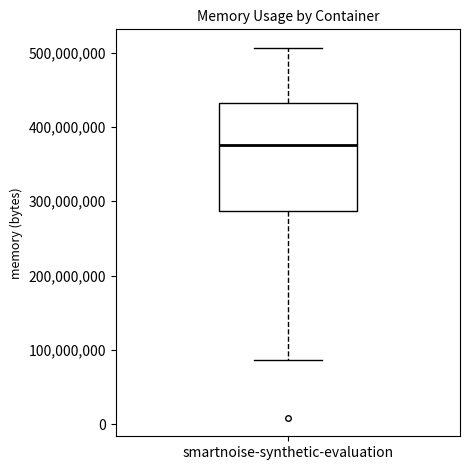

Read this box plot against the y-axis: the position of the median line, the range covered by the box, and the ends of both whiskers. The values are not printed on the chart, so give them approximately, as read against the axis.

median 380000000, box 290000000 to 430000000, whiskers 90000000 to 510000000